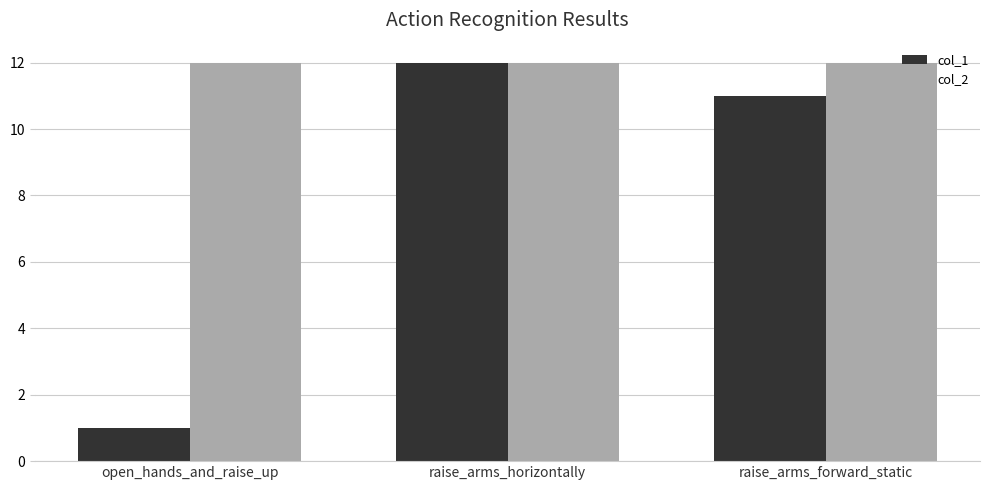

Reading right to left, extract all data points from this chart.

col_1: 11	12	1
col_2: 12	12	12